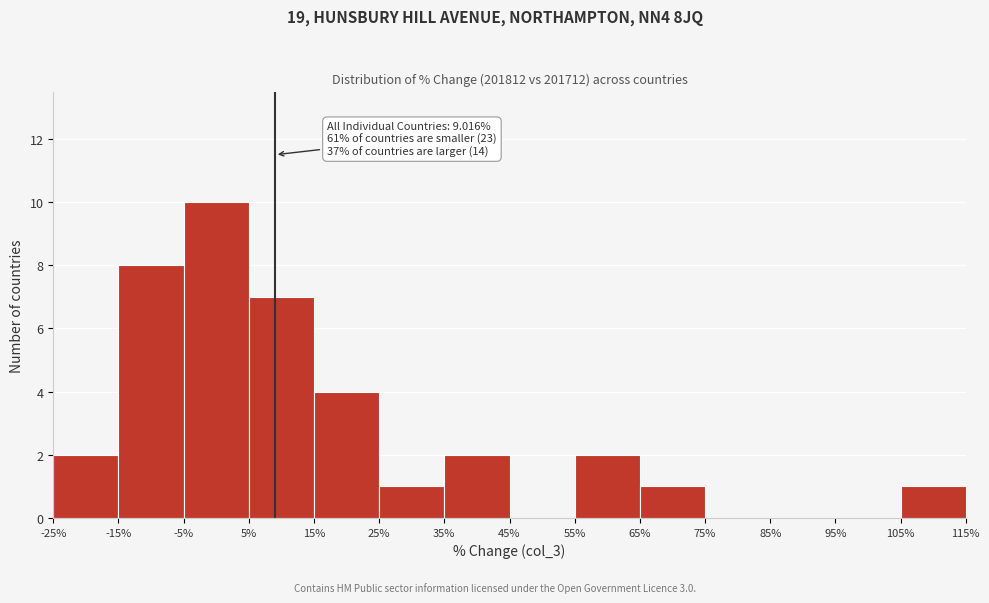

Over which range of the x-axis is the bar tallest?

-5% to 5%